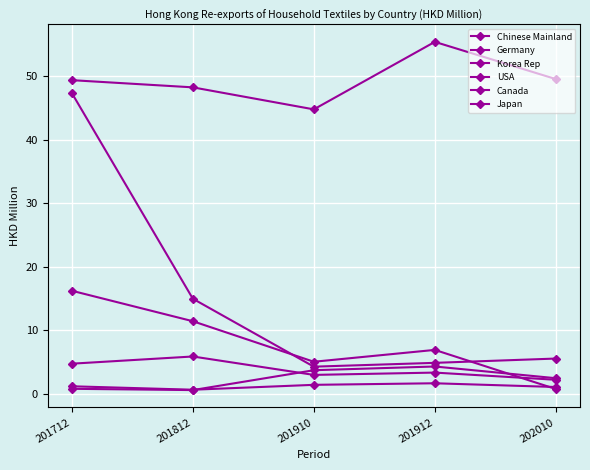

How many lines are shown in the chart?

6